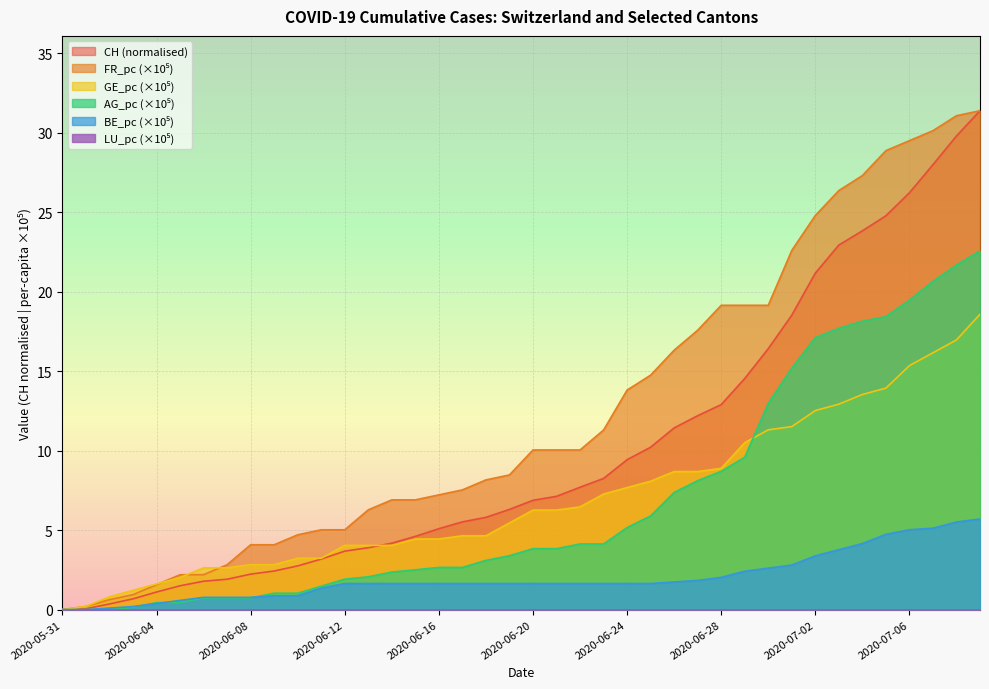

What is the value of the BE_pc point at the 24th from the left?

1.6